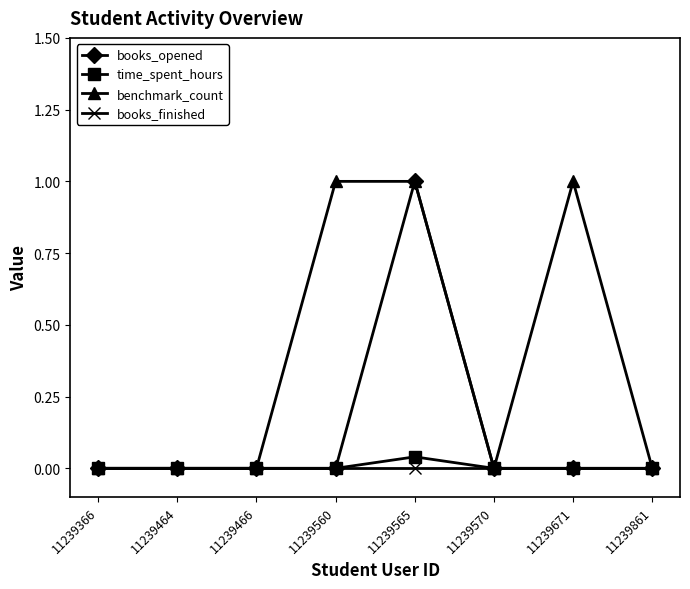

Between 11239366 and 11239560, which series saw the biggest shift?

benchmark_count